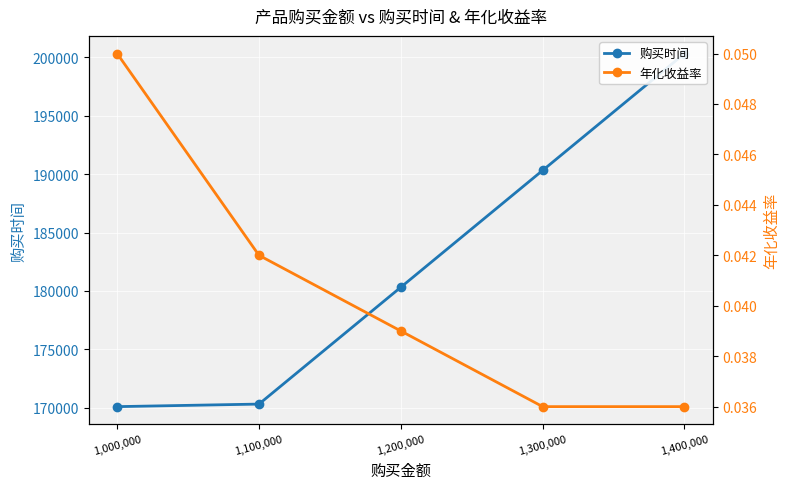

True or false: 购买时间 and 年化收益率 intersect in this chart.

False